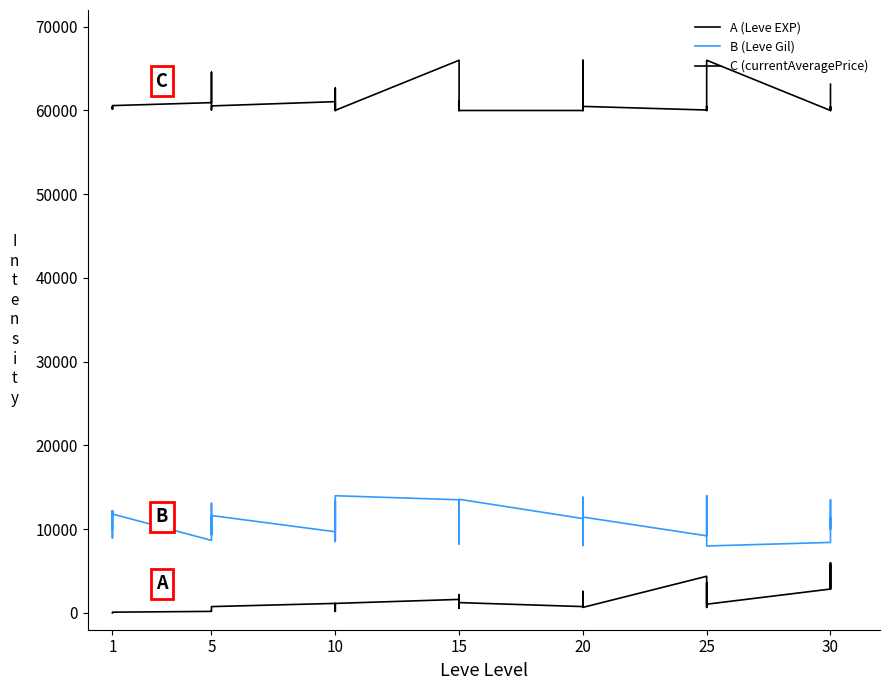

Is it true that C (currentAveragePrice) equals 60410.5 at 1?

True